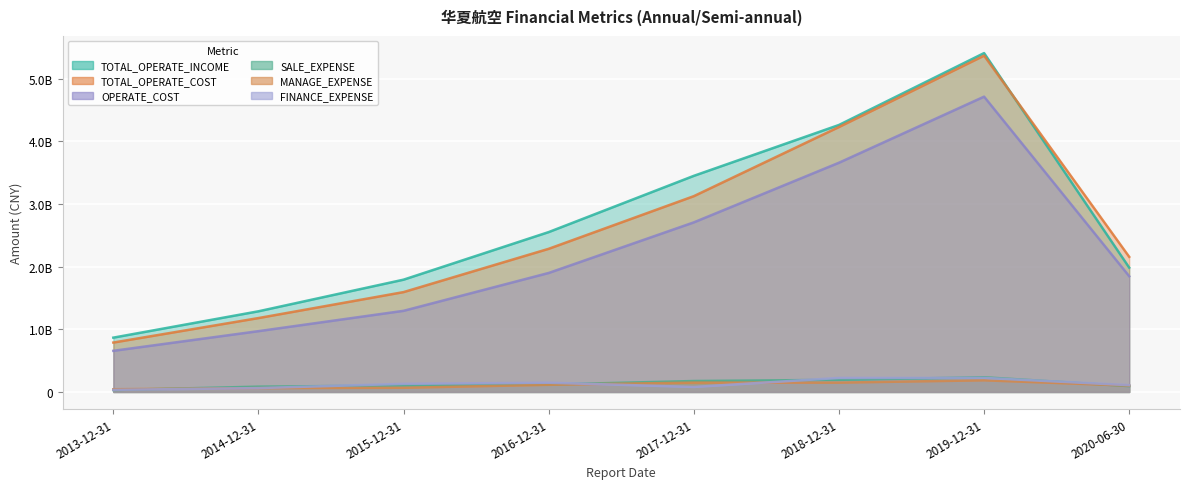

At which category is the sum across all series the highest?

2019-12-31